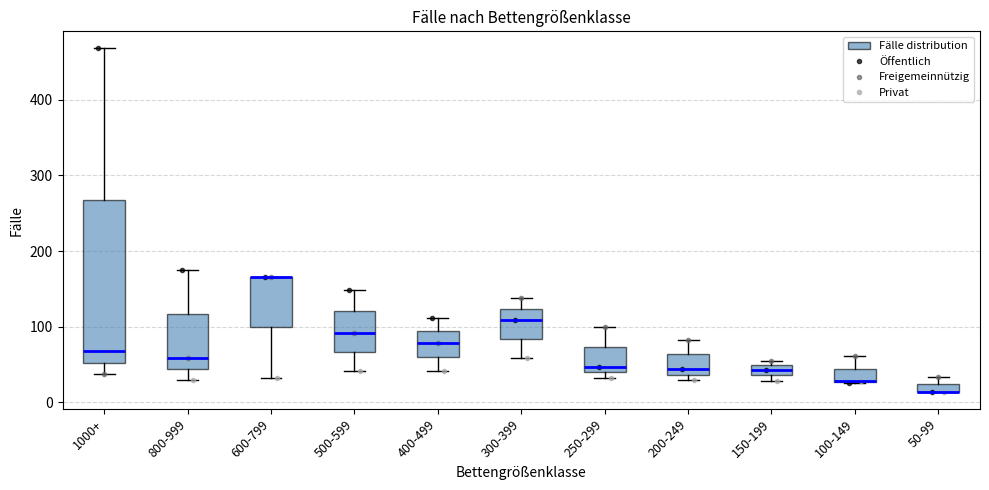

Which box is the tallest, from its lower edge to its upper edge?

1000+